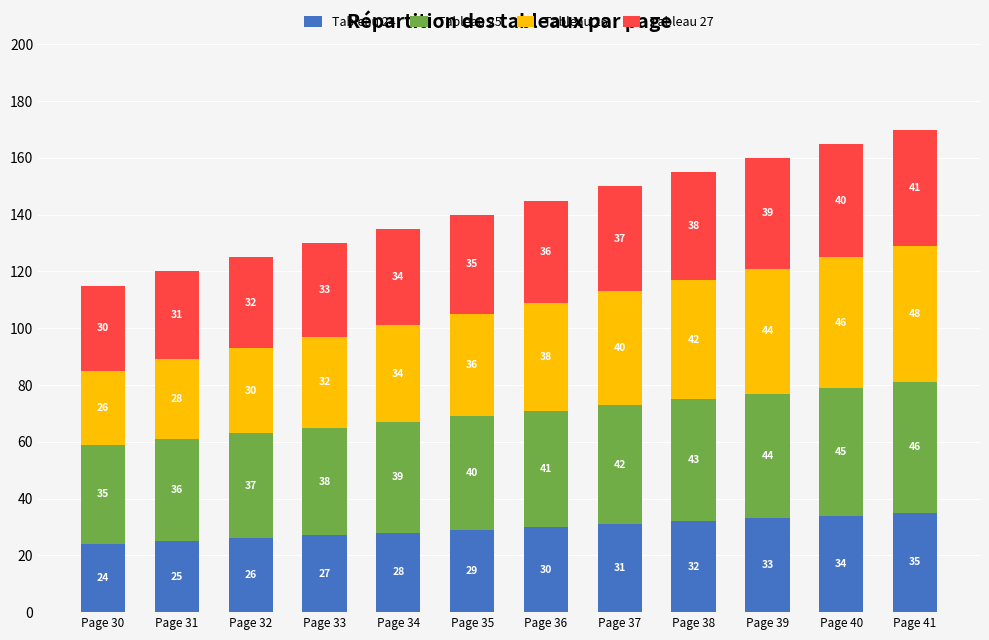

What is the total value across all series at Page 35?

140